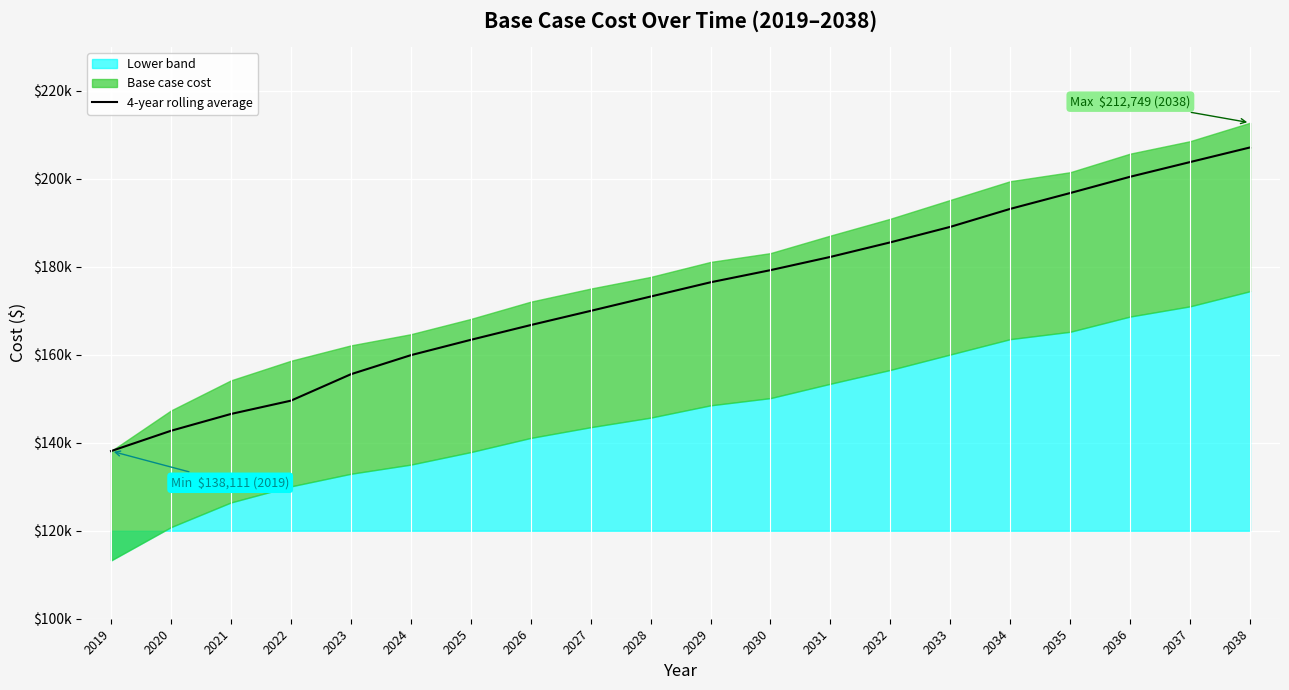

True or false: there are more than 1 points higher than both neighbors.

False